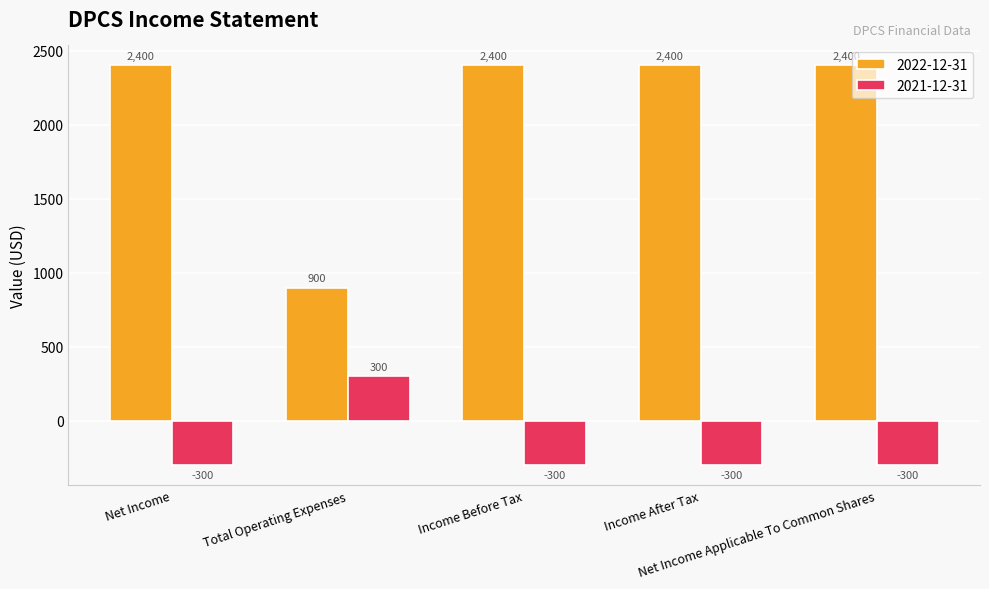

The 2021-12-31 series shows -162 at Net Income Applicable To Common Shares. True or false?

False